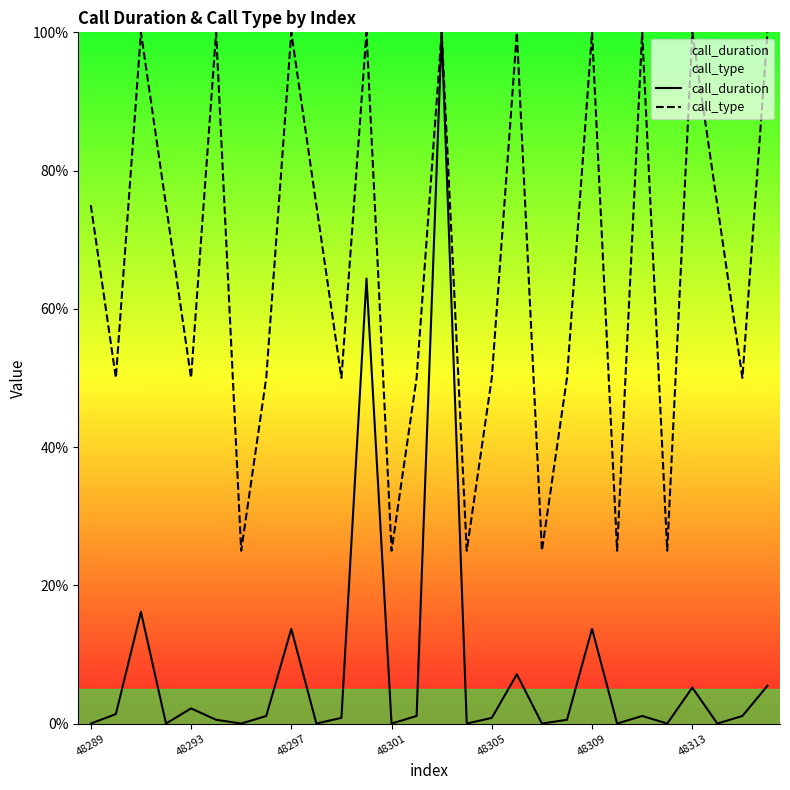

At how many categories does at least one series exceed 25?

22